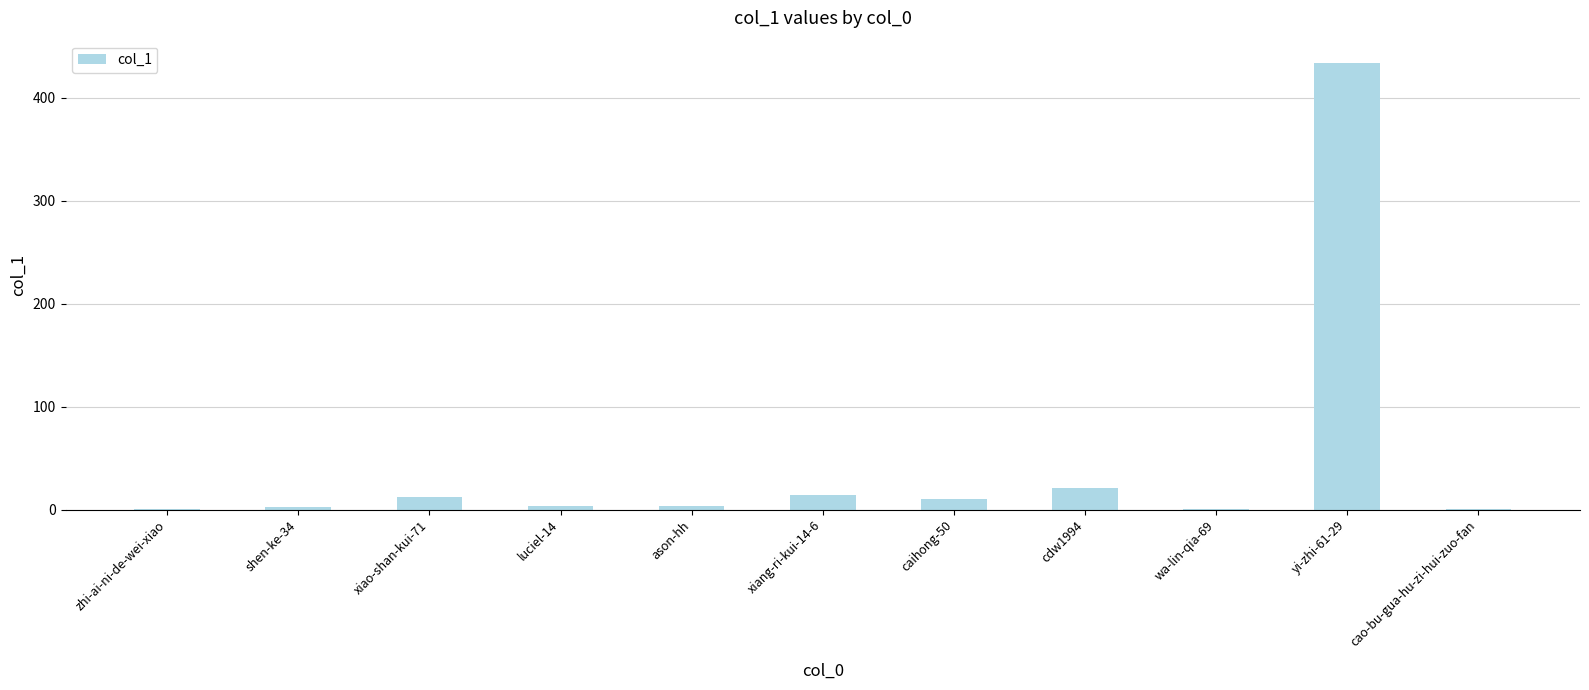

What is the sum of the values at caihong-50 and cdw1994?

31